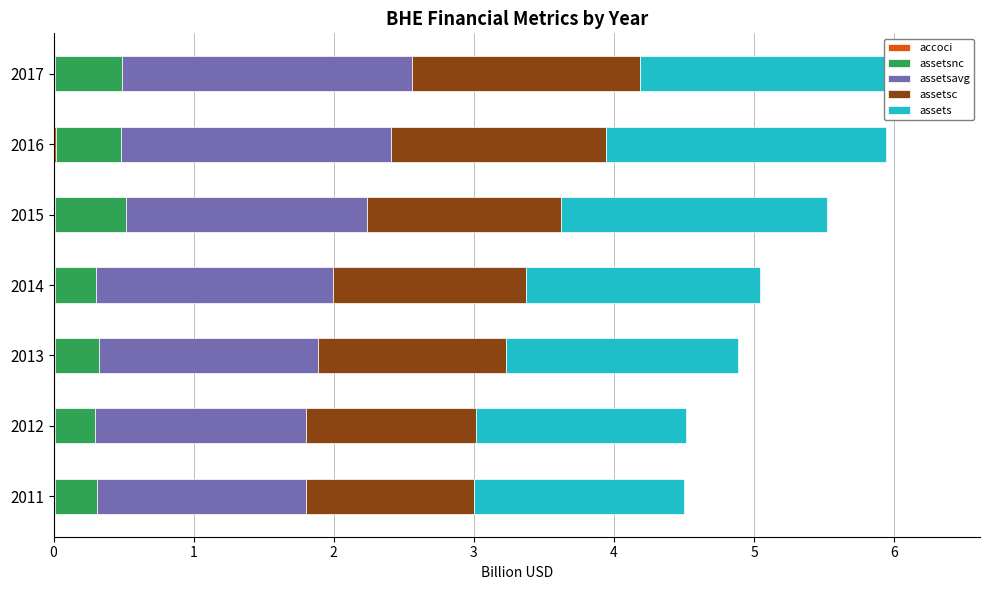

What are all the series names shown in the legend?

accoci, assetsnc, assetsavg, assetsc, assets